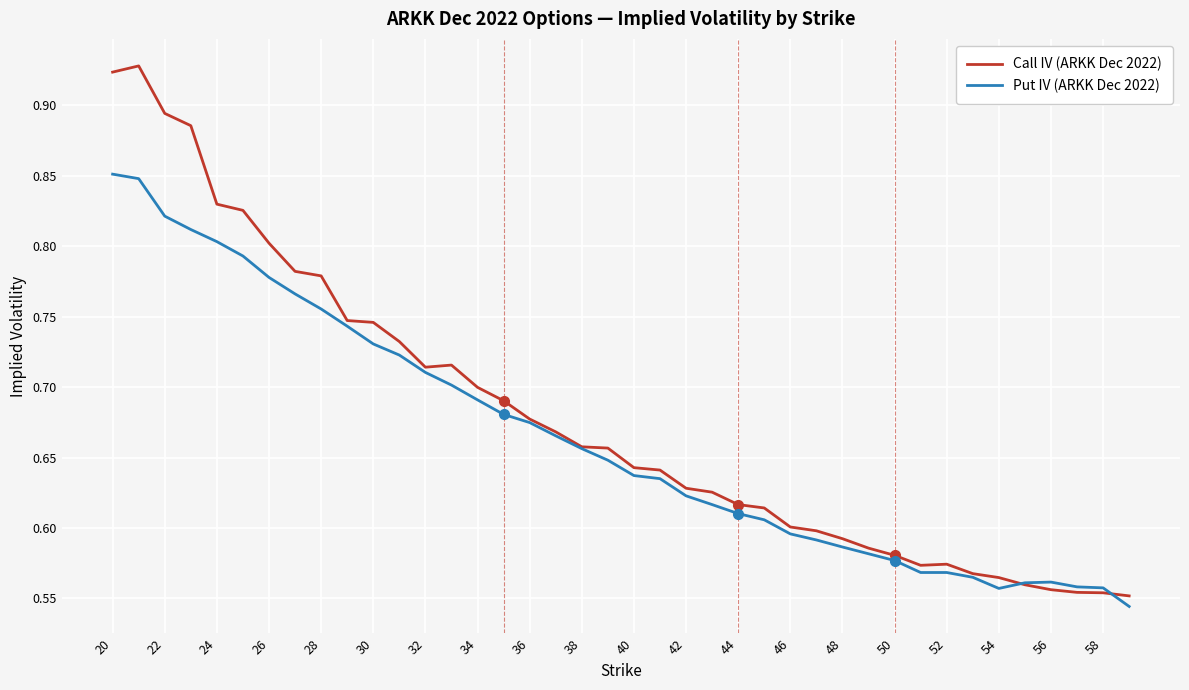

Which series ends up on top after the final intersection of Call IV (ARKK Dec 2022) and Put IV (ARKK Dec 2022)?

Call IV (ARKK Dec 2022)